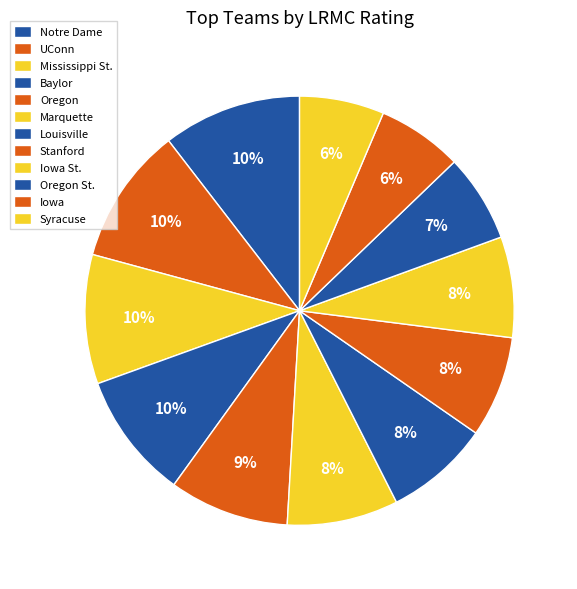

What is the largest slice in the pie chart?

Notre Dame